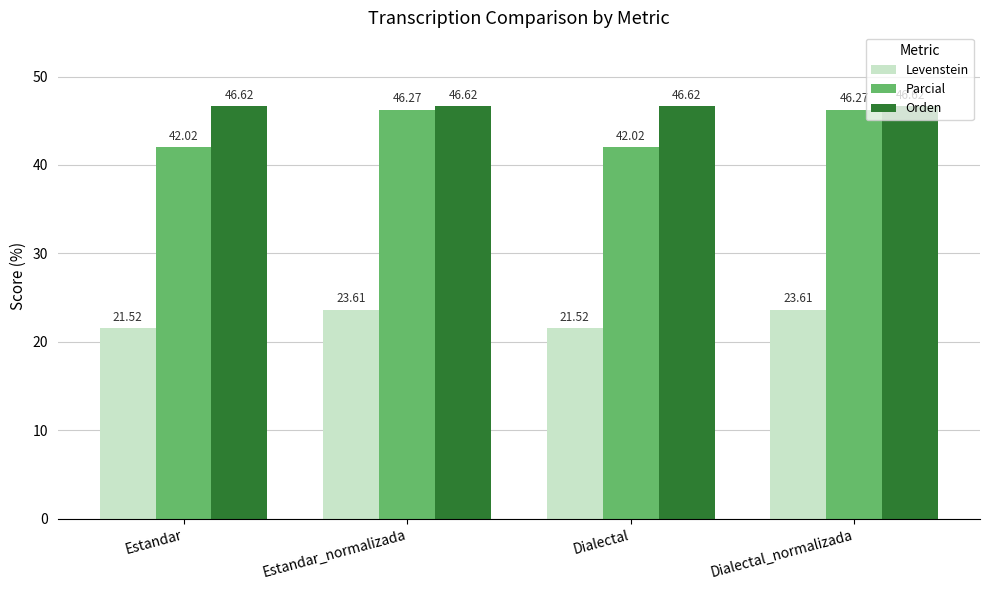

What are all the series names shown in the legend?

Levenstein, Parcial, Orden